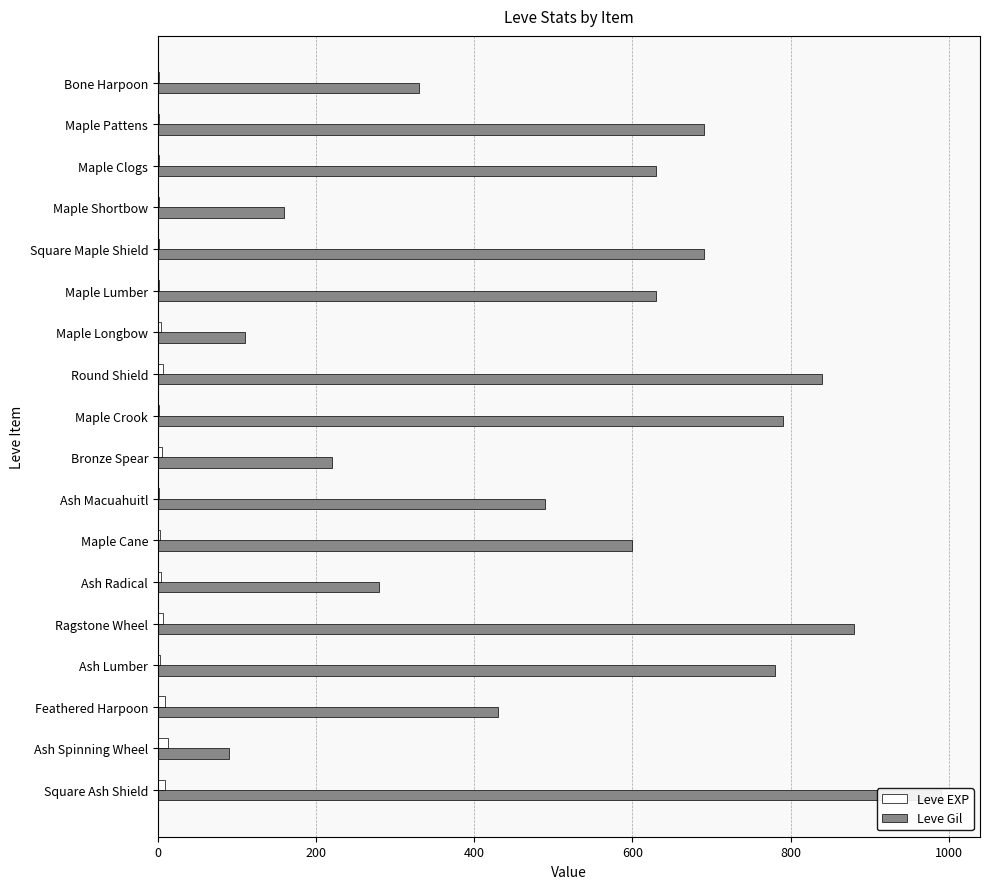

What is the label of the 15th bar from the right?

Maple Shortbow